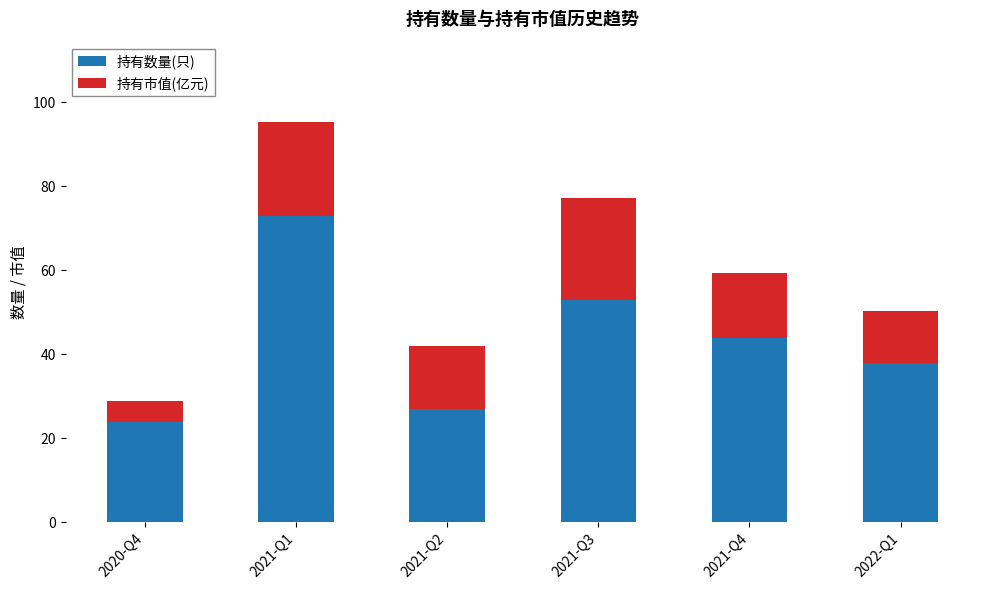

At which label does 持有数量(只) reach its minimum?

2020-Q4